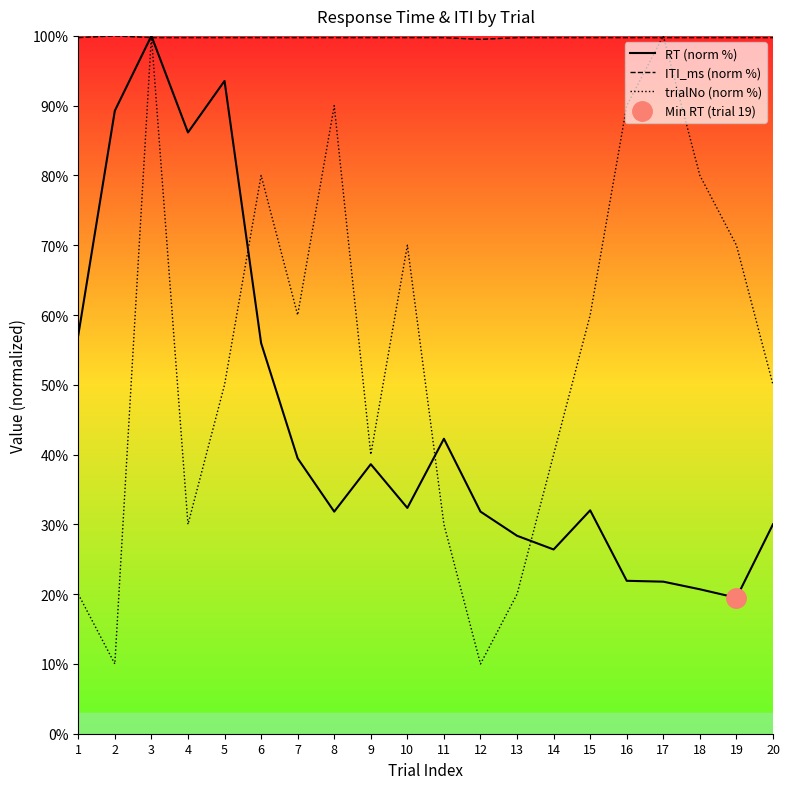

The value of RT (norm %) at 9 is 38.6. True or false?

True